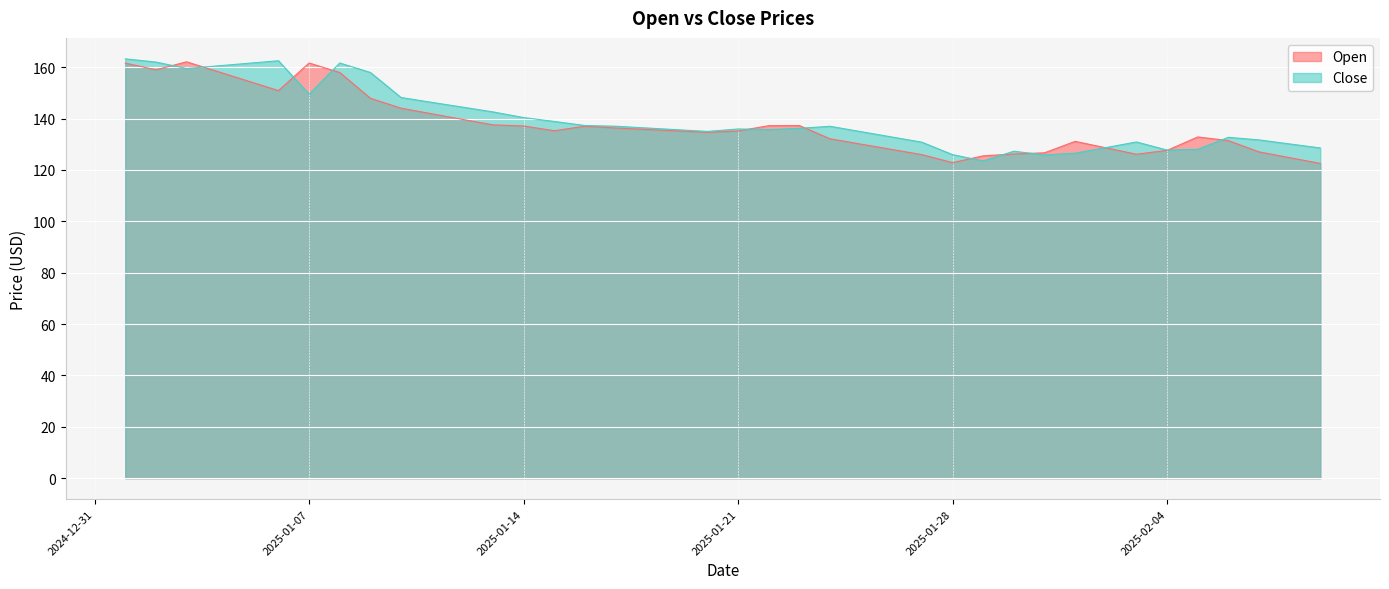

Which label corresponds to the smallest value in the chart?

2025-02-09